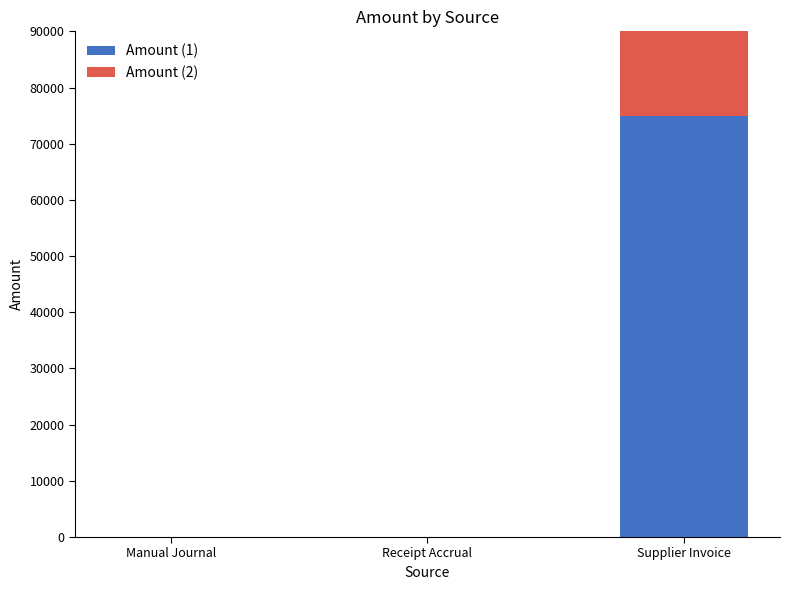

Rank the categories by Amount (1) value from lowest to highest.

Manual Journal, Receipt Accrual, Supplier Invoice